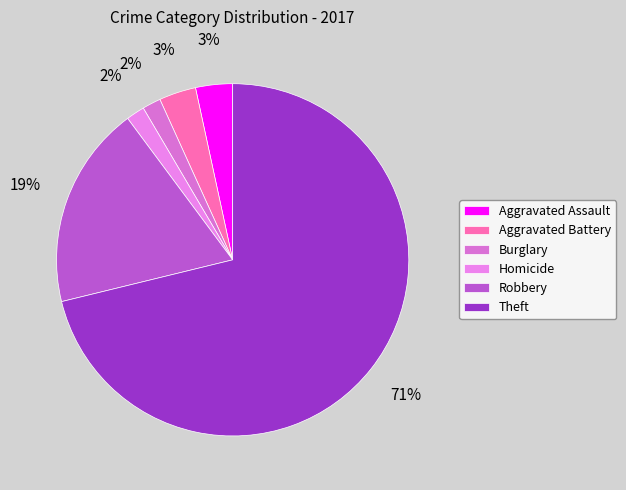

Does Aggravated Assault account for over 50% of the chart?

No